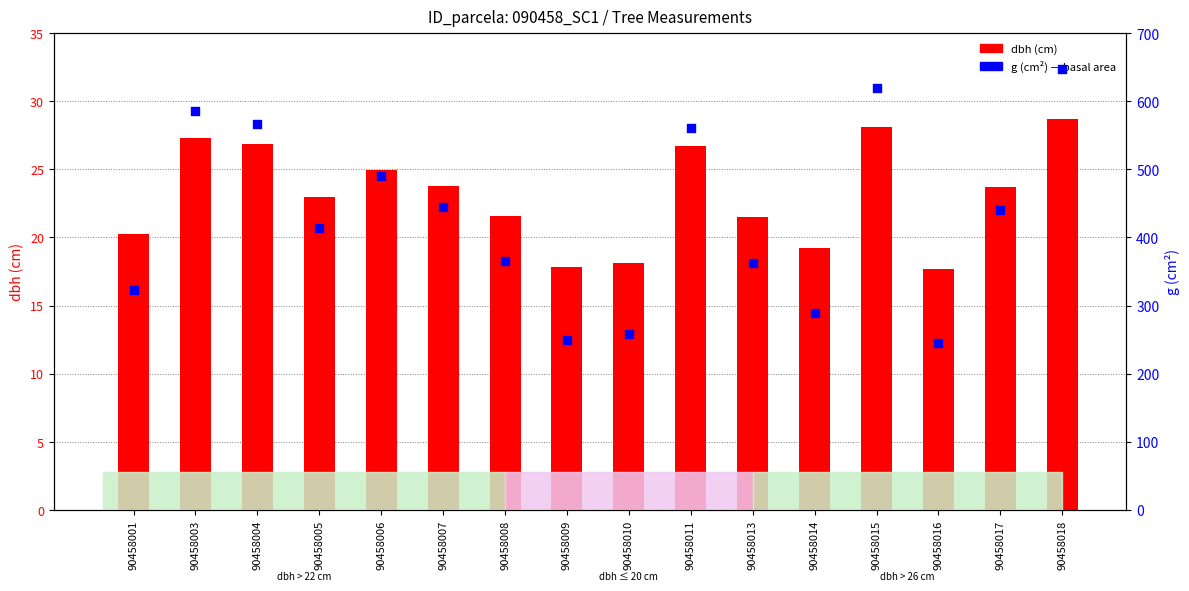

Which series contains the highest Y value?

g